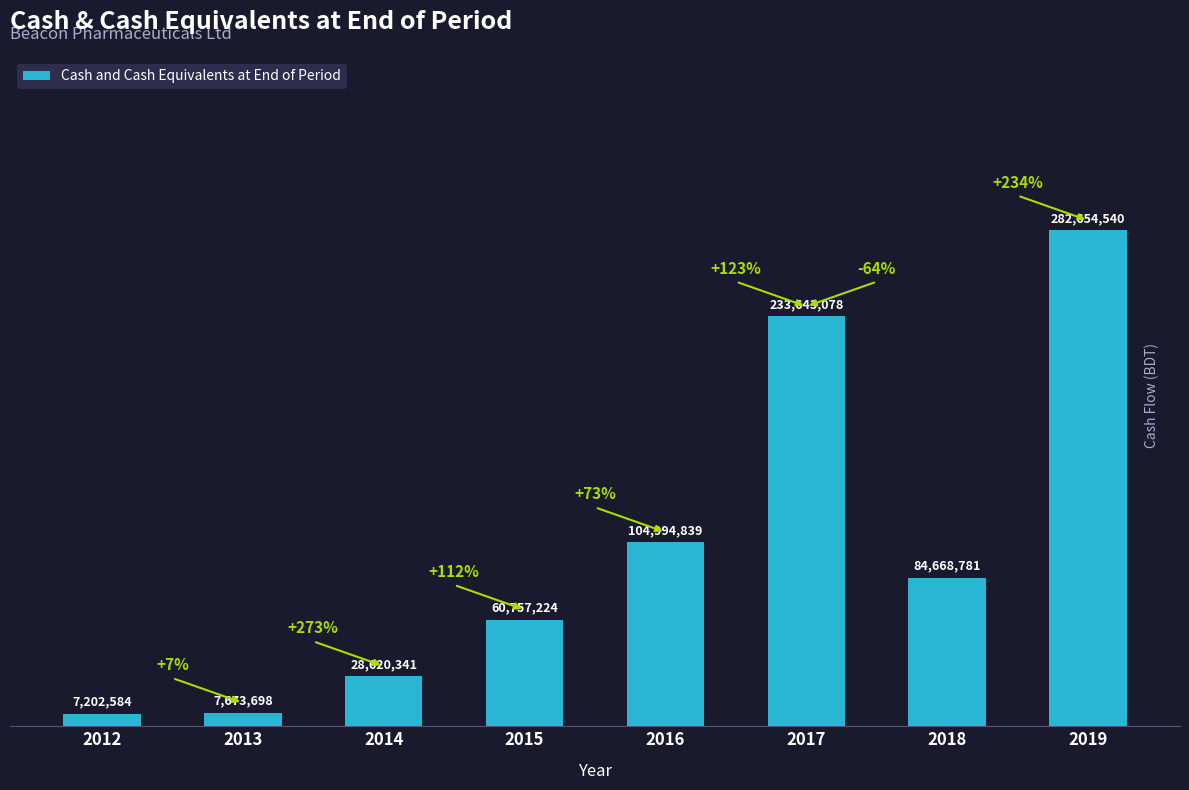

Which category has the highest value across all series?

2019